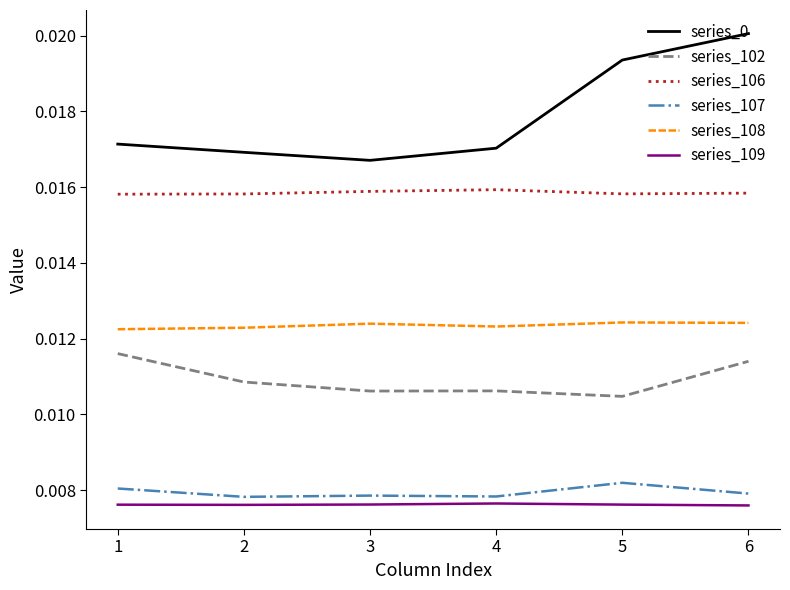

True or false: series_108 and series_102 intersect in this chart.

False